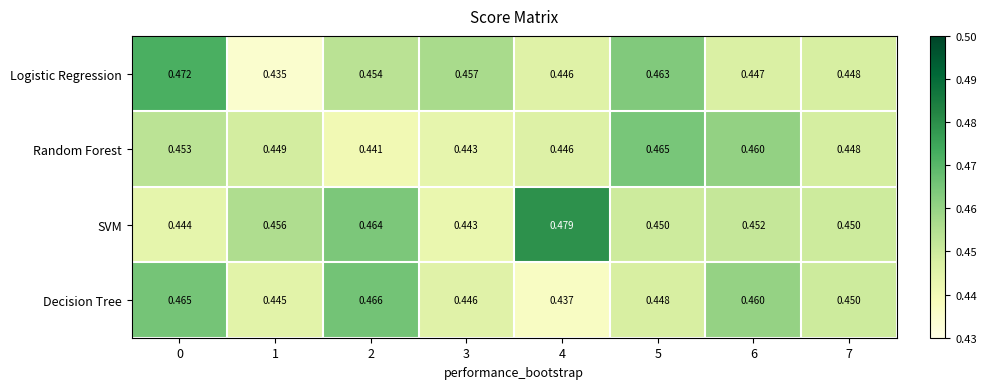

Between 3 and 6, which series saw the biggest shift?

Random Forest